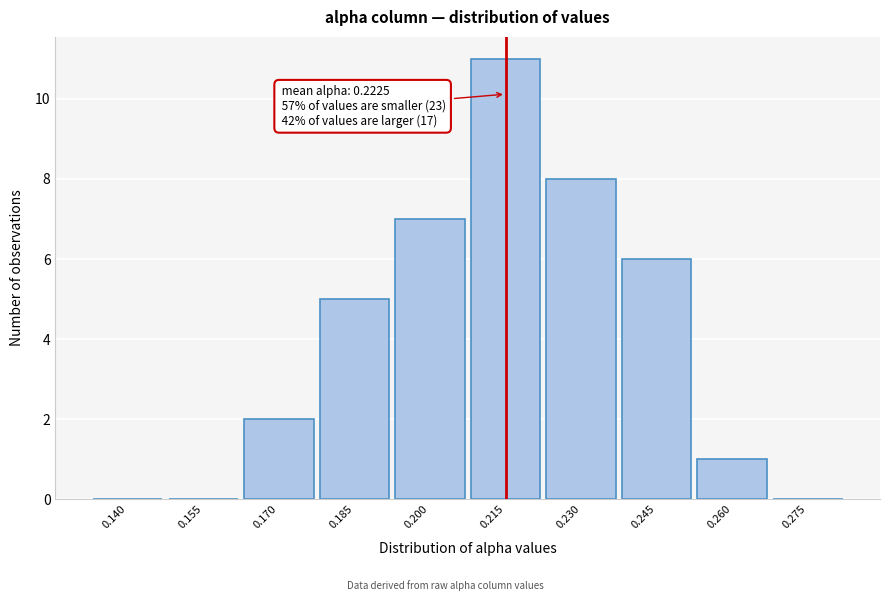

Reading left to right, extract all data points from this chart.

0.140=0	0.155=0	0.170=2	0.185=5	0.200=7	0.215=11	0.230=8	0.245=6	0.260=1	0.275=0